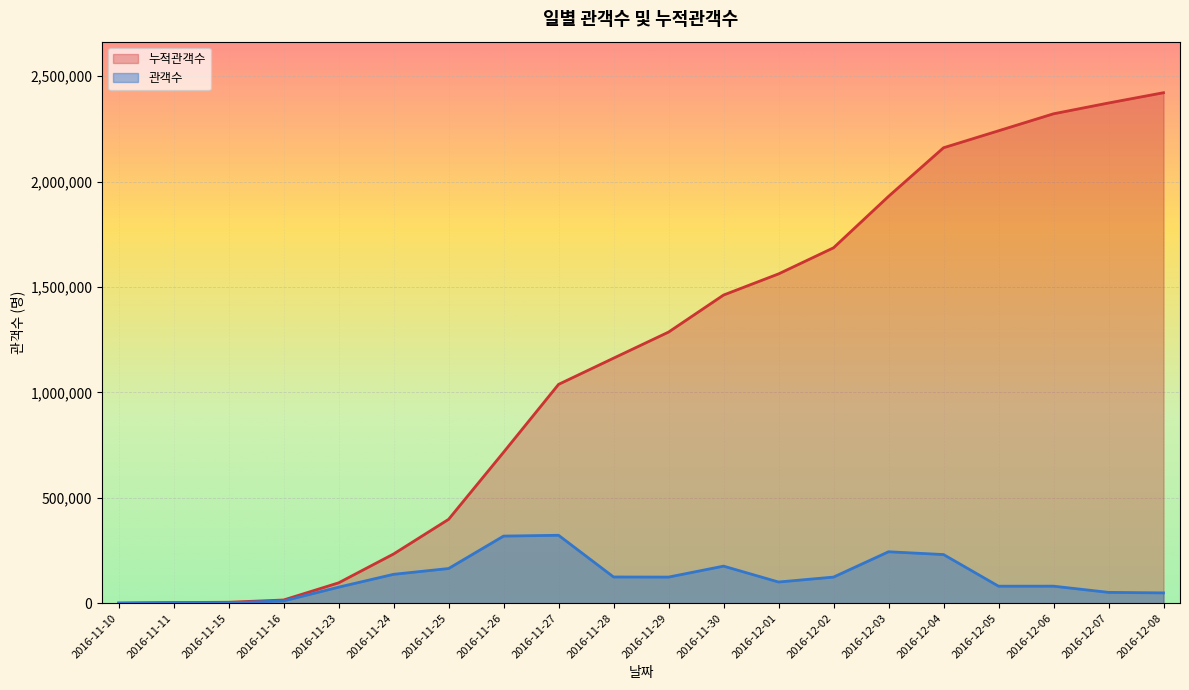

True or false: 관객수 and 누적관객수 cross at least once.

False